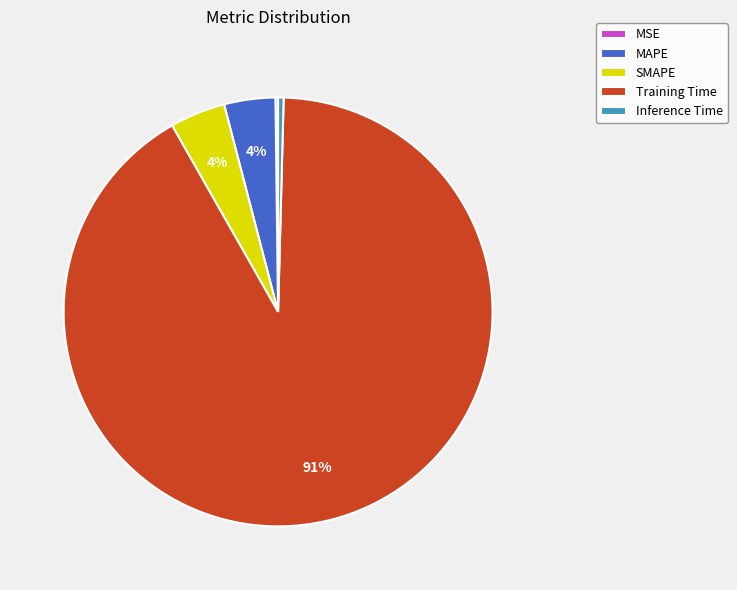

The Training Time slice represents 99% of the pie. True or false?

False